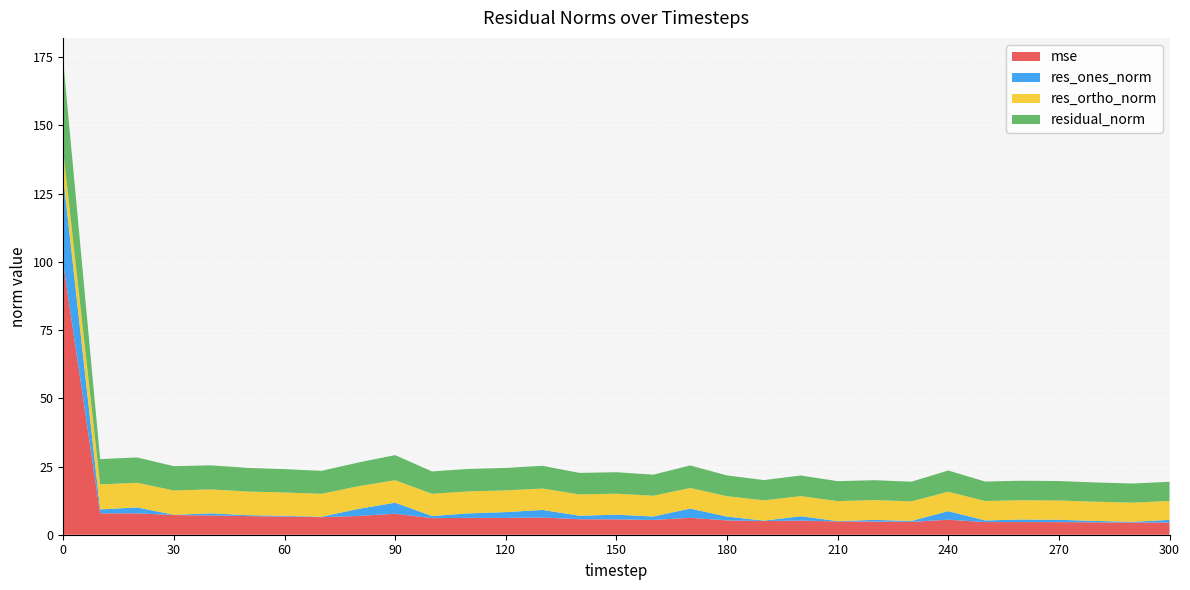

Reading left to right, transcribe all the data shown in this chart.

mse: 99.3	7.8	7.8	7.2	7.1	6.8	6.7	6.4	6.9	7.7	6.1	6.2	6.2	6.3	5.7	5.6	5.4	6.2	5.3	5.0	5.2	4.9	4.8	4.7	5.5	4.6	4.6	4.6	4.5	4.5	4.5
res_ones_norm: 31.7	1.4	2.2	0.1	0.8	0.3	0.3	0.2	2.6	4.1	0.8	1.7	2.1	2.8	1.3	1.7	1.3	3.4	1.4	0.2	1.6	0.1	0.6	0.3	3.2	0.6	0.9	0.9	0.5	0.3	1.0
res_ortho_norm: 9.4	9.2	9.0	8.9	8.8	8.7	8.5	8.4	8.3	8.2	8.1	8.1	8.0	7.9	7.8	7.7	7.6	7.5	7.5	7.4	7.4	7.3	7.3	7.2	7.1	7.1	7.1	7.1	7.0	7.0	6.9
residual_norm: 33.0	9.3	9.3	8.9	8.8	8.7	8.6	8.4	8.7	9.2	8.2	8.2	8.2	8.3	7.9	7.9	7.7	8.3	7.6	7.4	7.6	7.3	7.3	7.2	7.8	7.1	7.1	7.1	7.1	7.0	7.0